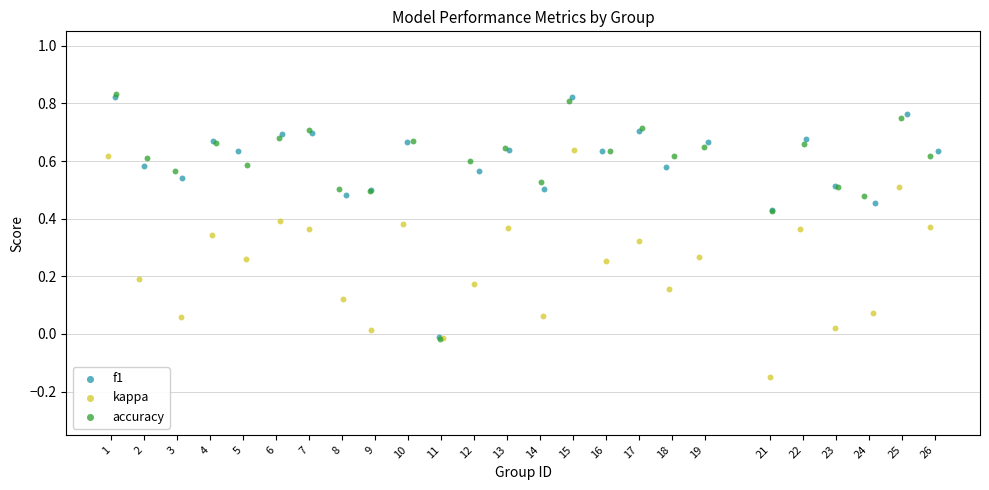

Which series contains the lowest Y value?

kappa